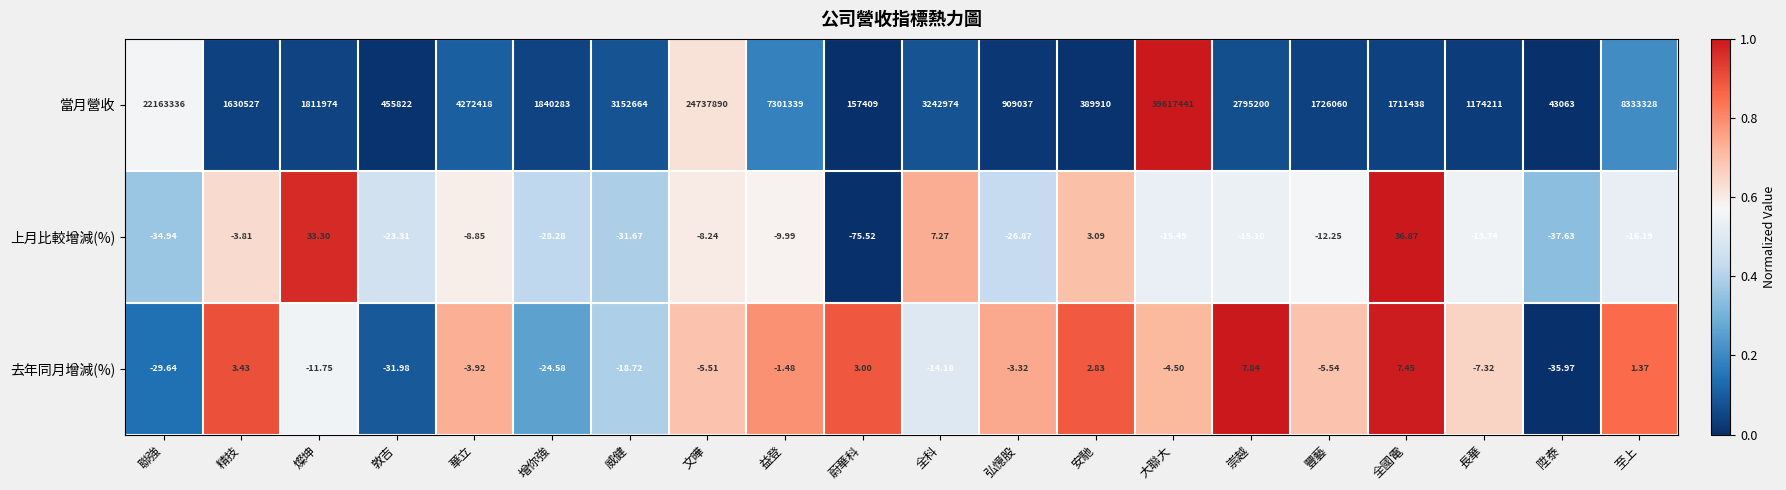

At which category does the chart reach its peak across all series?

大聯大